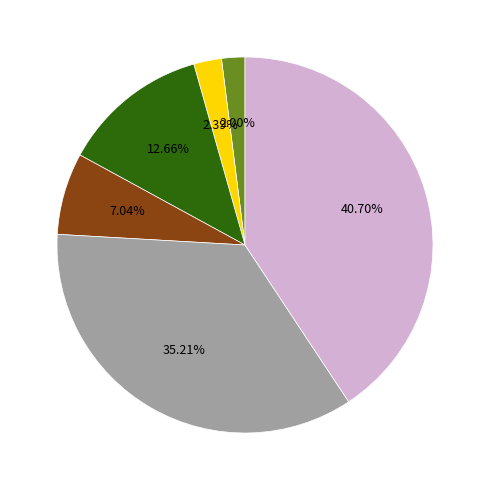

Is there any slice that represents more than half of the pie?

No